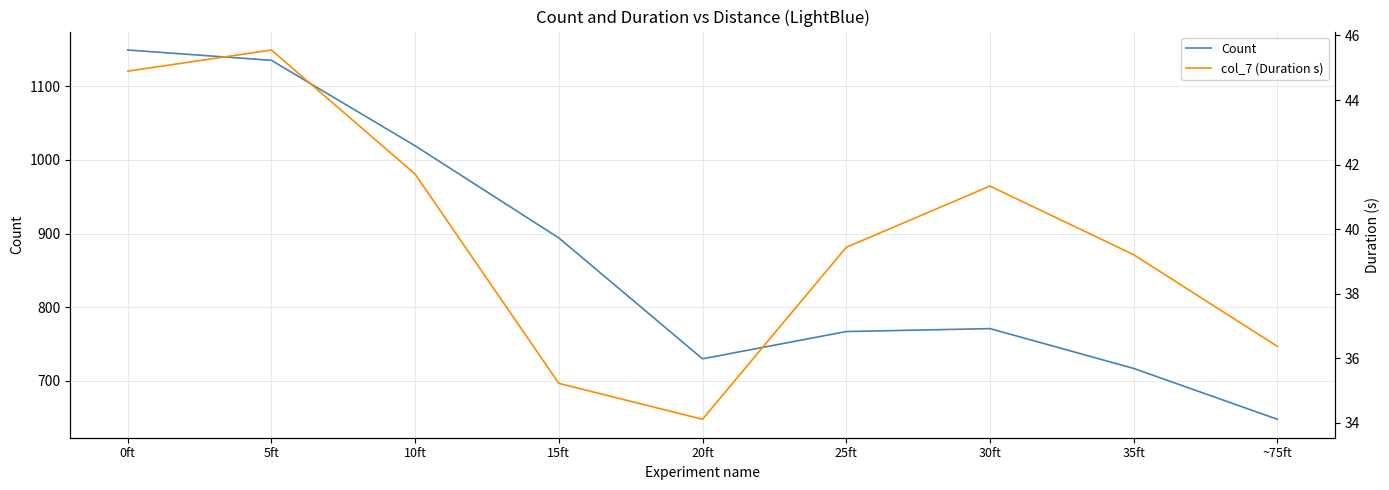

What are all the series names shown in the legend?

Count, col_7 (Duration s)